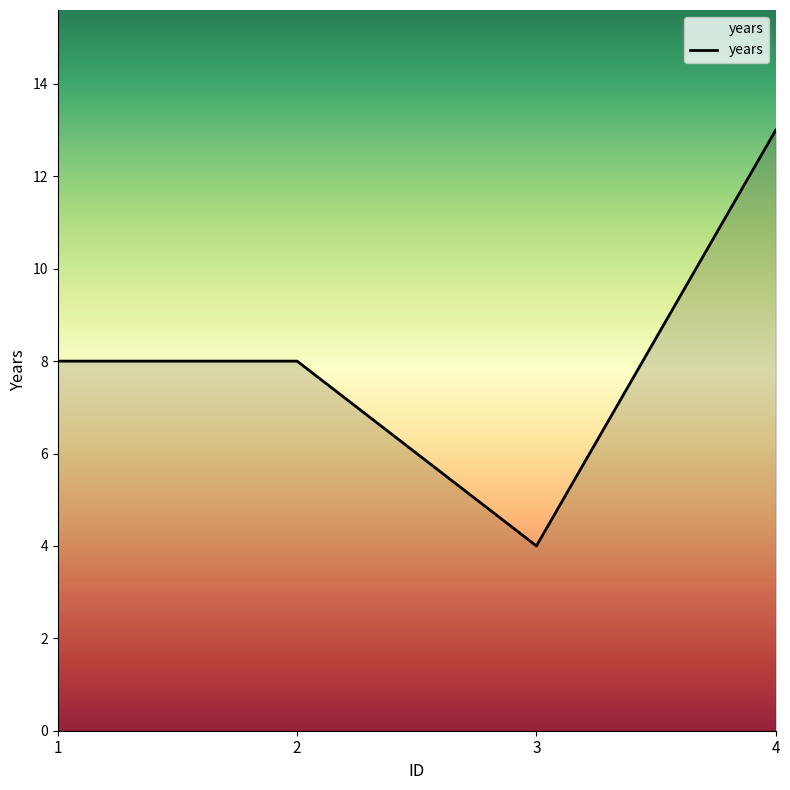

True or false: the data has more than 2 interior local peaks.

False